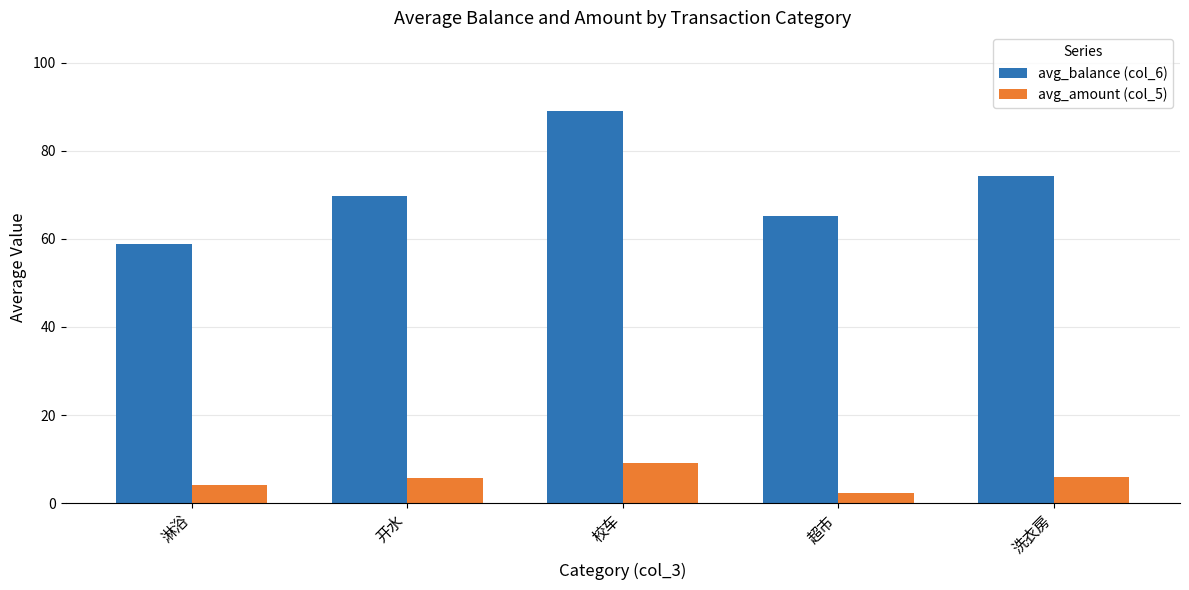

What is the label of the 5th bar from the right?

淋浴